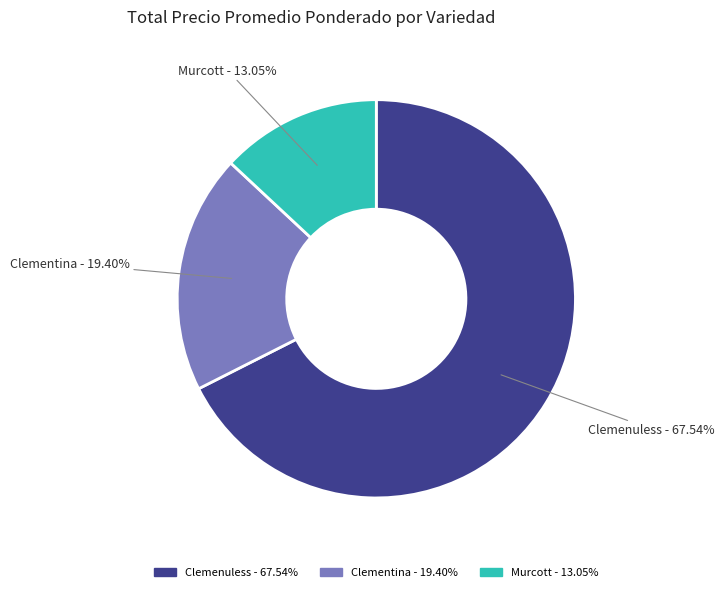

Does Clemenuless represent more than half of the total?

Yes